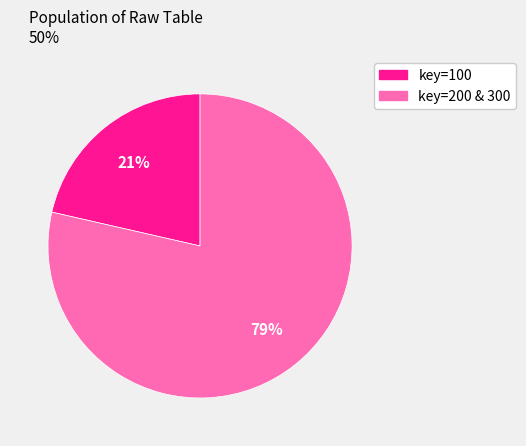

Which slice is the smallest?

key=100